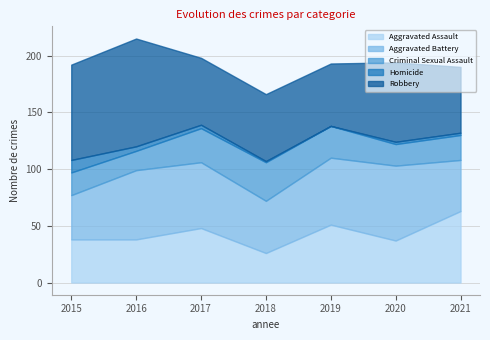

What is the average value of the Aggravated Battery series?

53